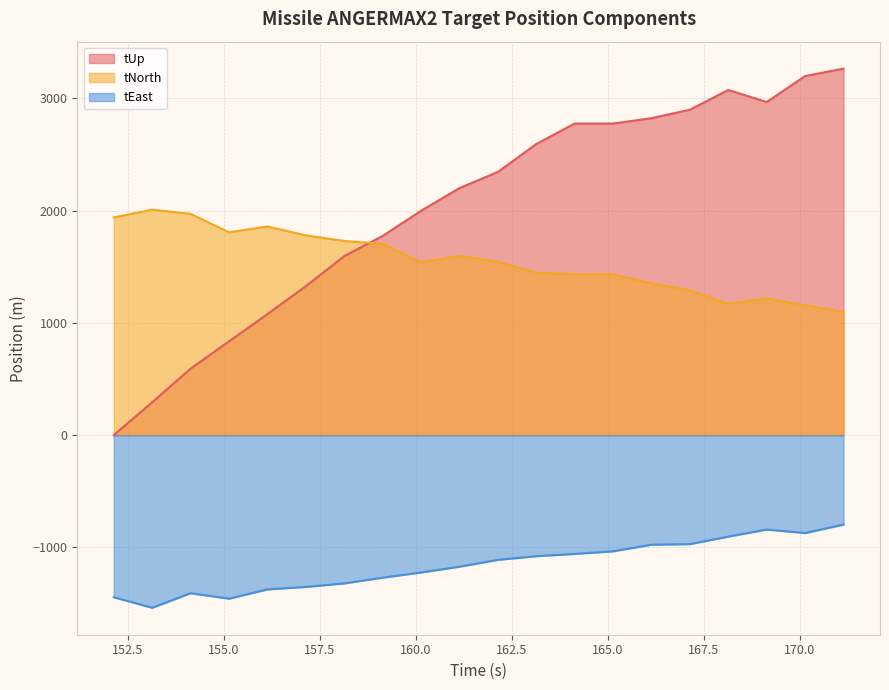

What is the greatest value displayed?

3265.8